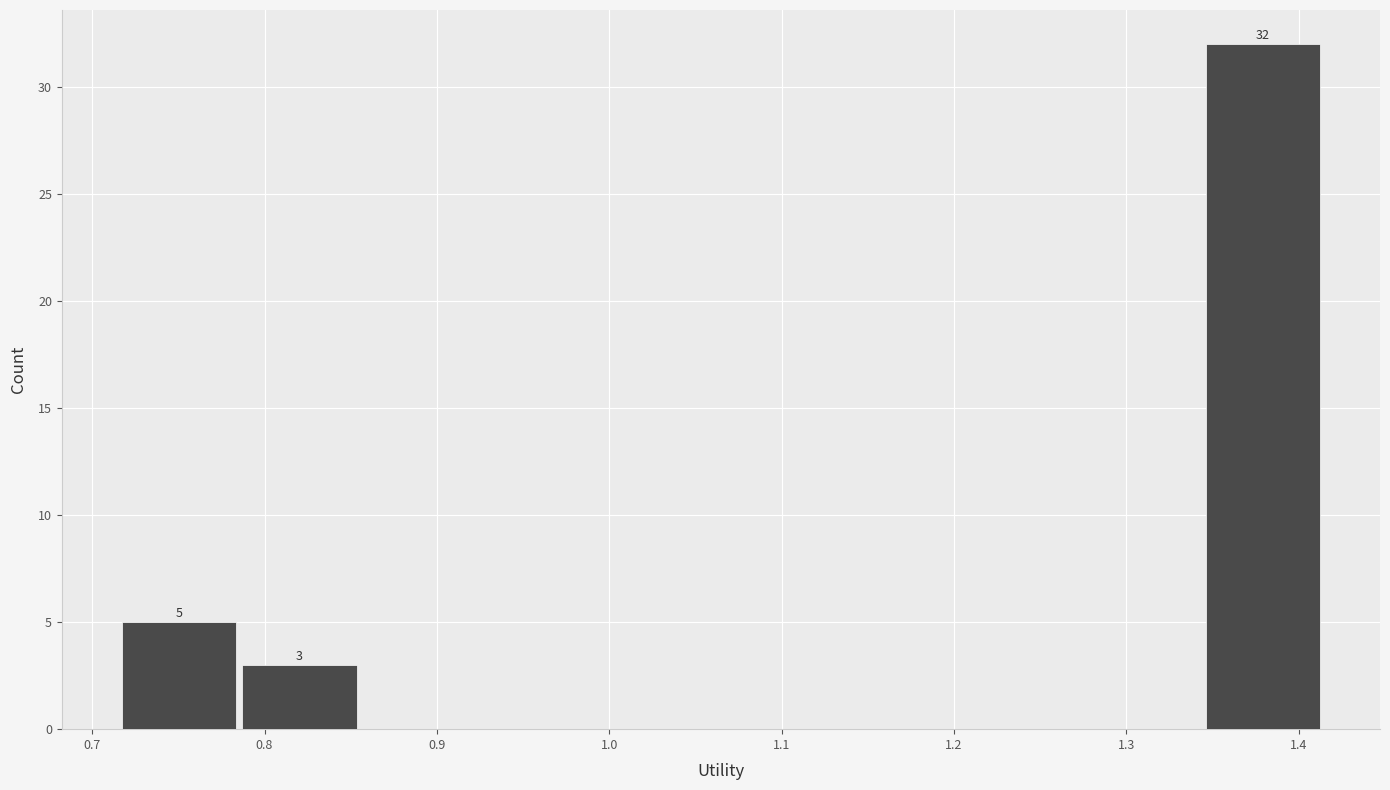

Which range on the x-axis has the tallest bar?

1.34 to 1.41